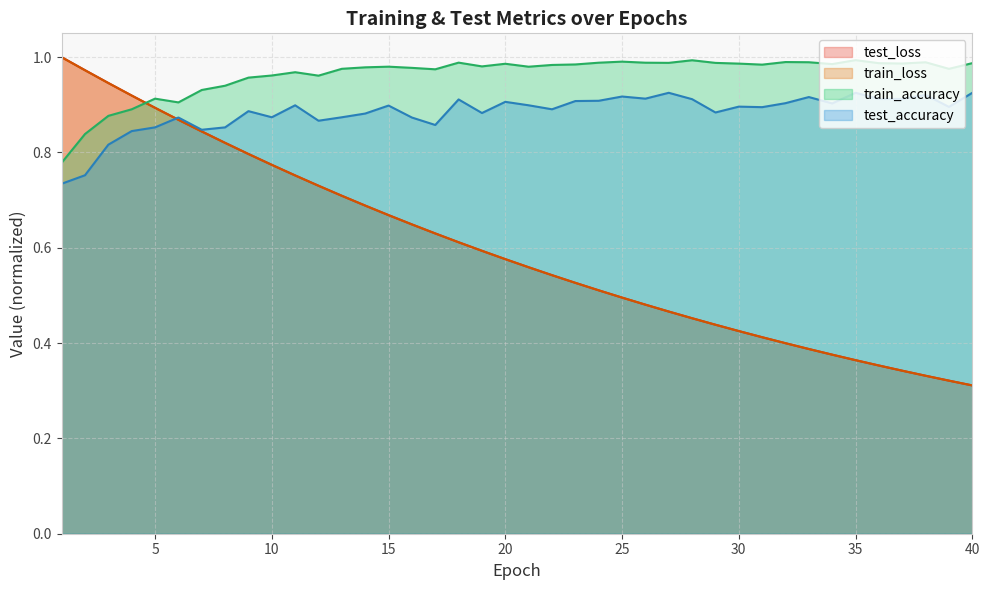

How many categories are shown in the chart?

40